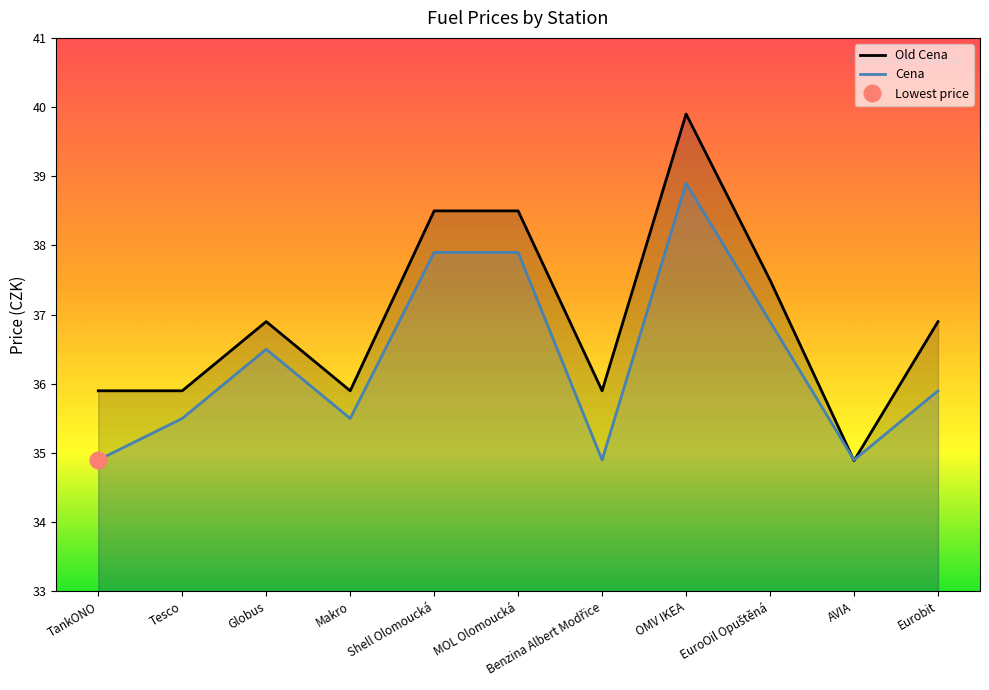

Does the chart display data point markers on the line(s)?

No